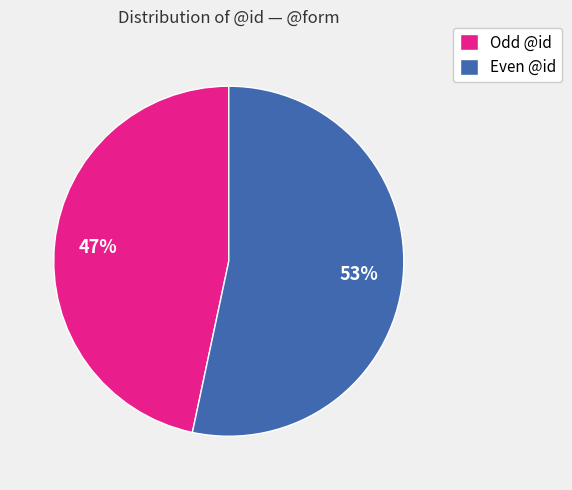

Do Even @id and Odd @id together represent more than half of the pie?

Yes